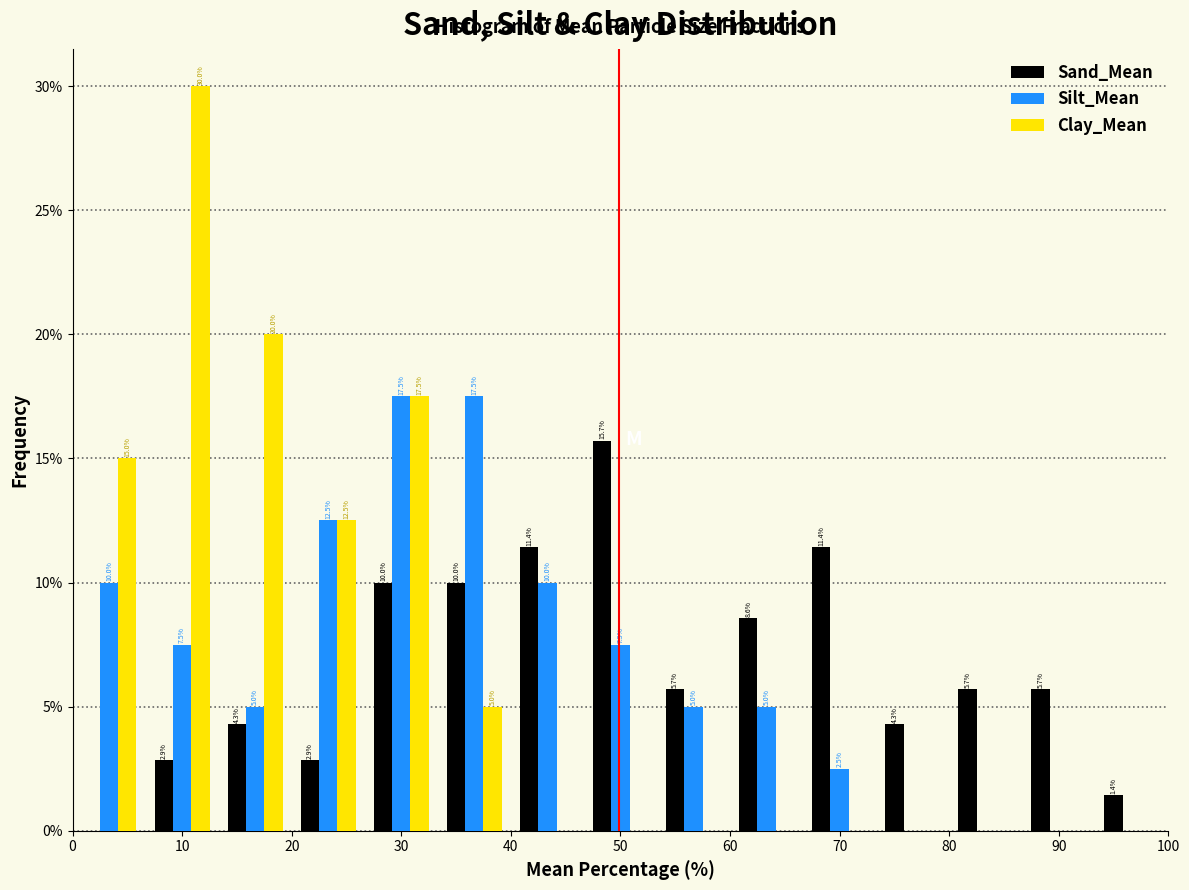

In the Sand_Mean series, which range on the x-axis has the tallest bar?

47 to 53